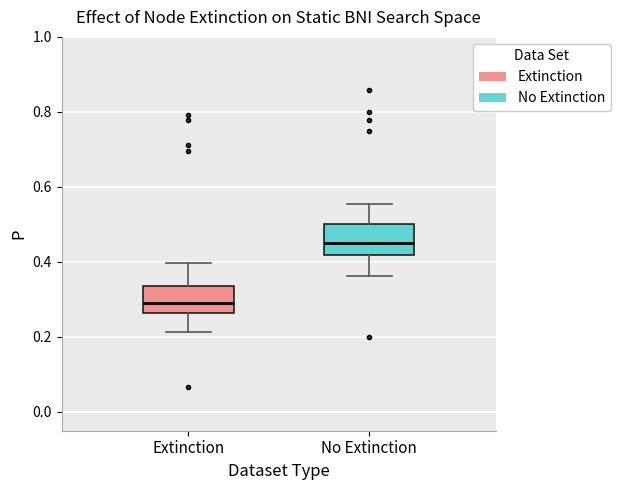

Reading left to right, read every box against the y-axis: the position of its median line, the range the box covers, and the ends of its whiskers. The values are not printed on the chart, so give them approximately, as read against the axis.

Extinction: median 0.28, box 0.26 to 0.34, whiskers 0.22 to 0.40
No Extinction: median 0.44, box 0.42 to 0.50, whiskers 0.36 to 0.56